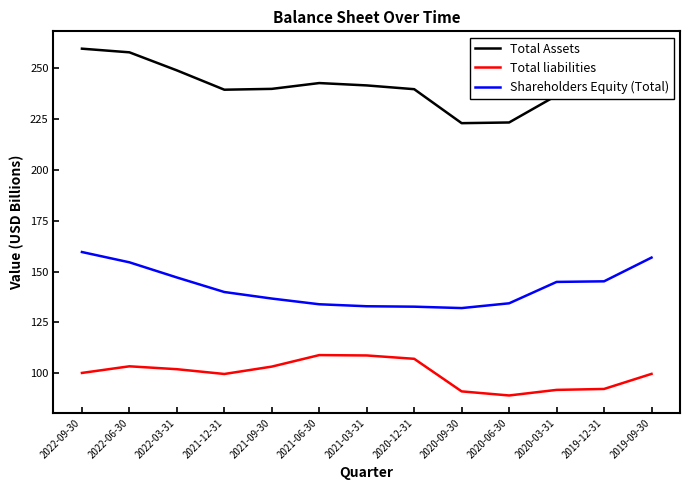

What is the maximum value shown in the chart?

259.7